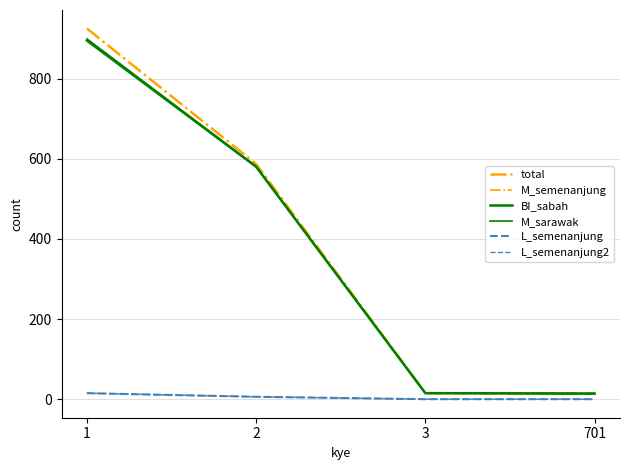

Does the chart display data point markers on the line(s)?

No